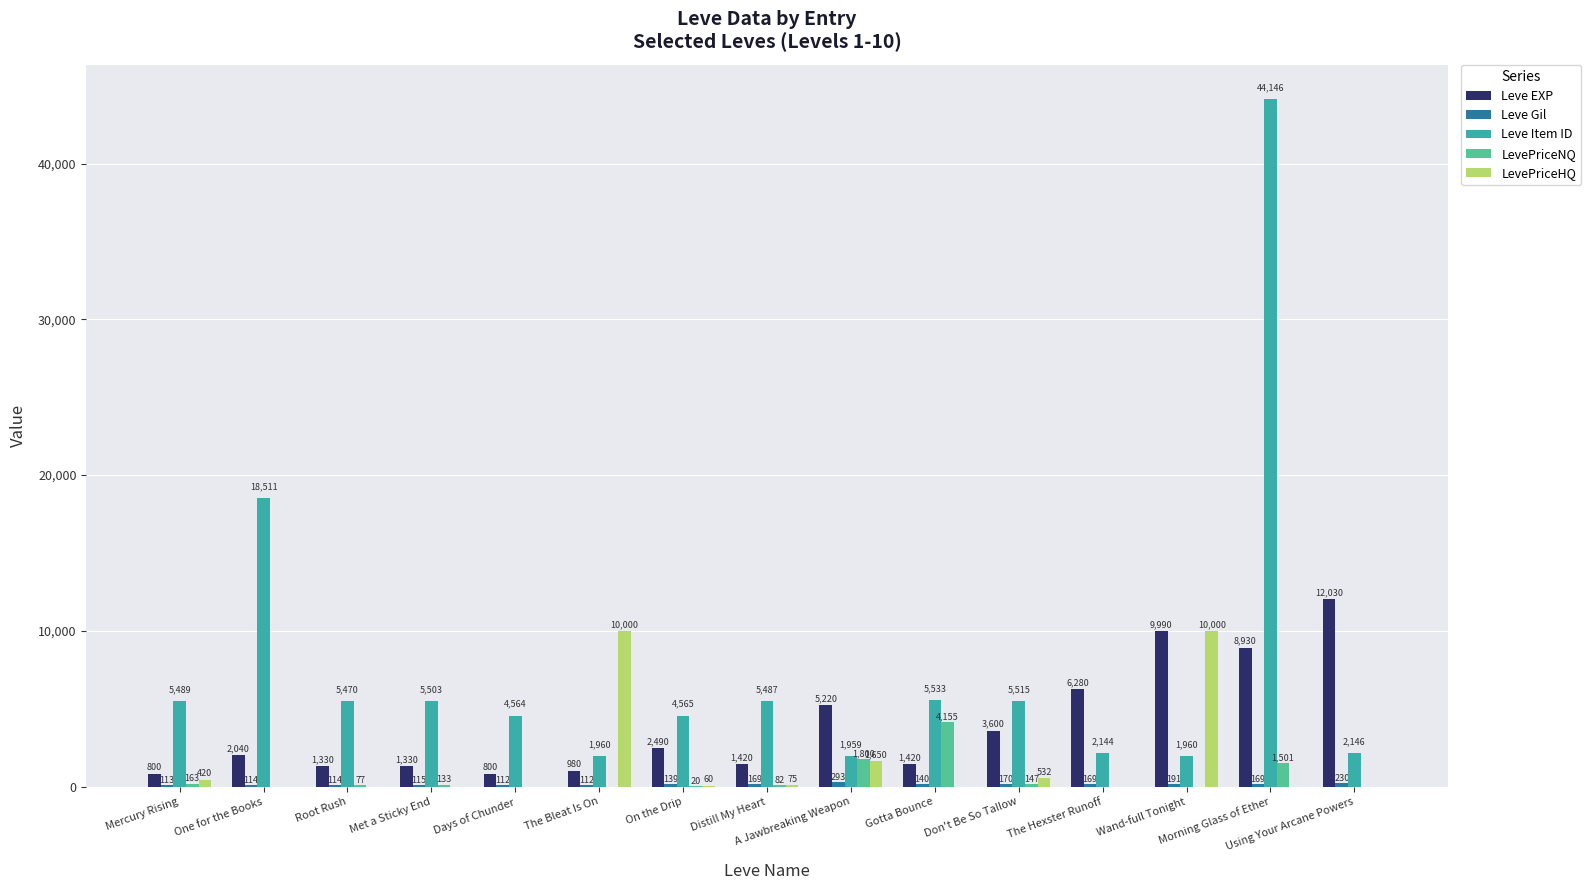

How many groups of bars are there?

15